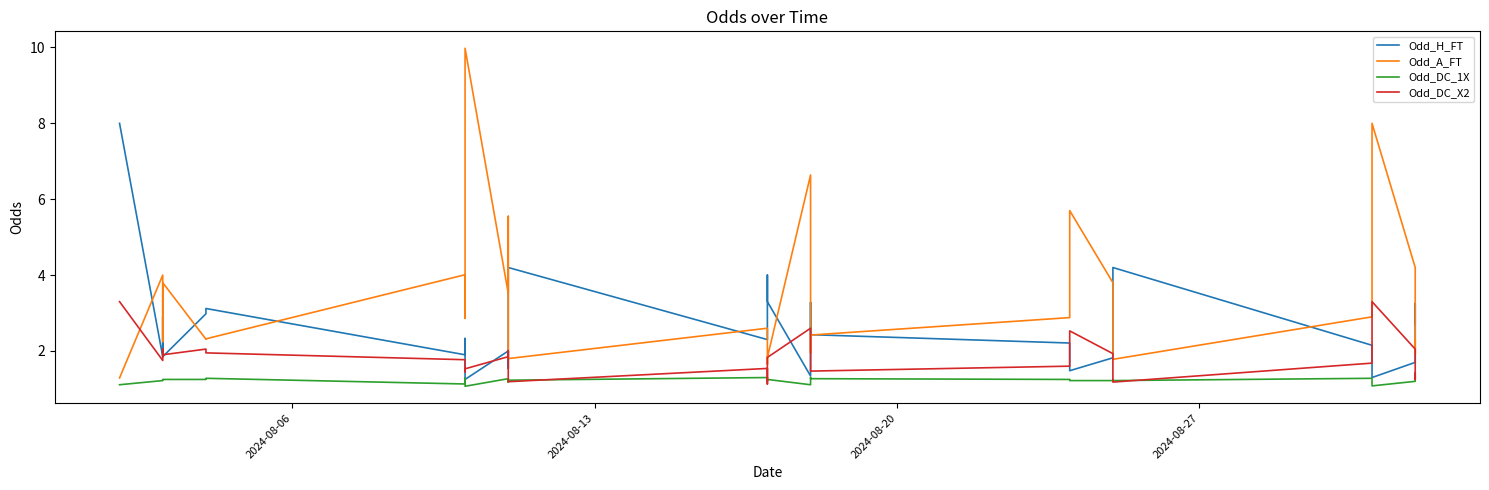

Is it true that Odd_A_FT equals 17.4 at 8?

False